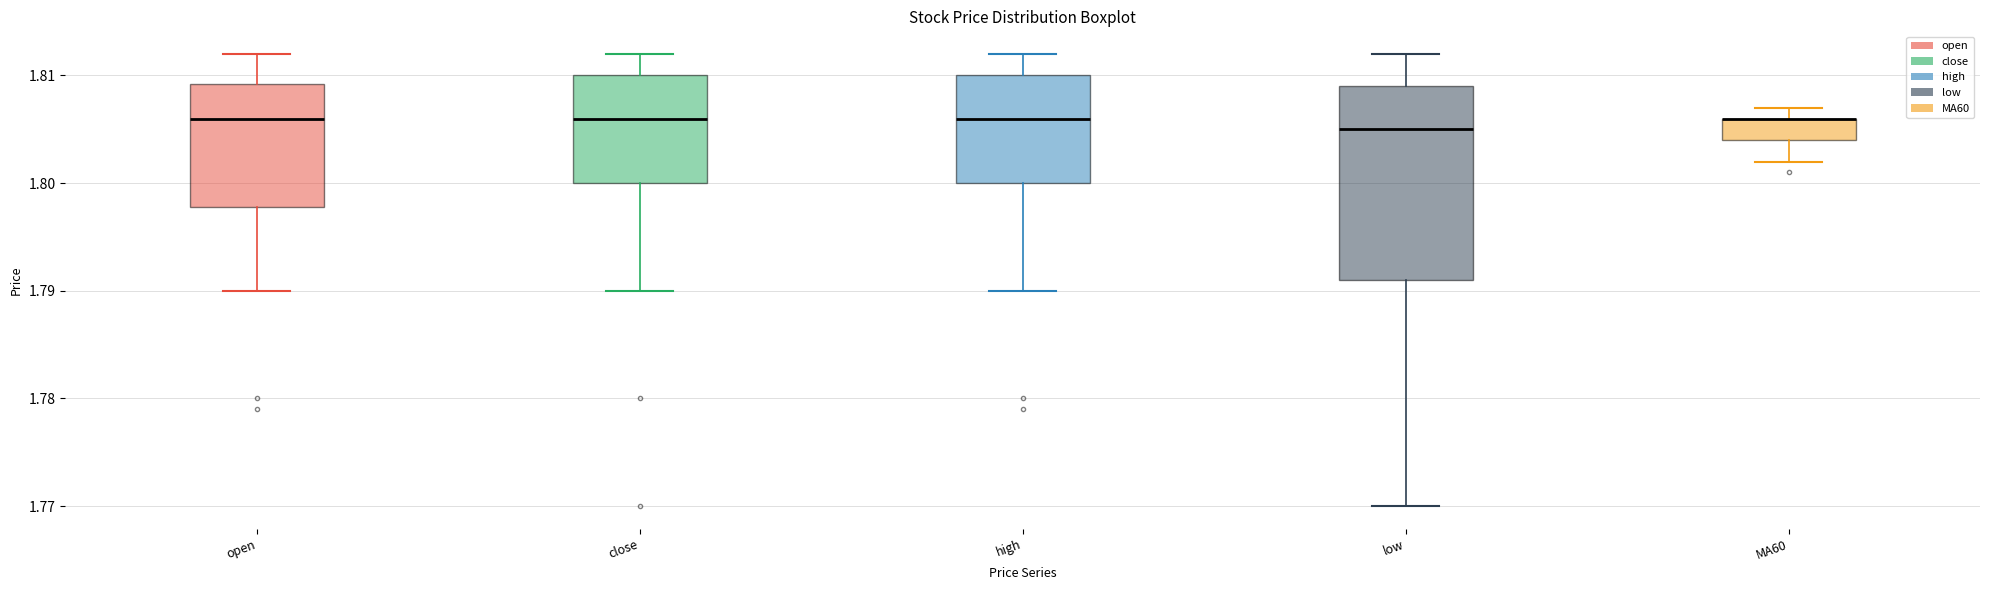

Where is the upper edge of the box for high on the y-axis? The values are not printed on the chart, so give them approximately, as read against the axis.

1.810